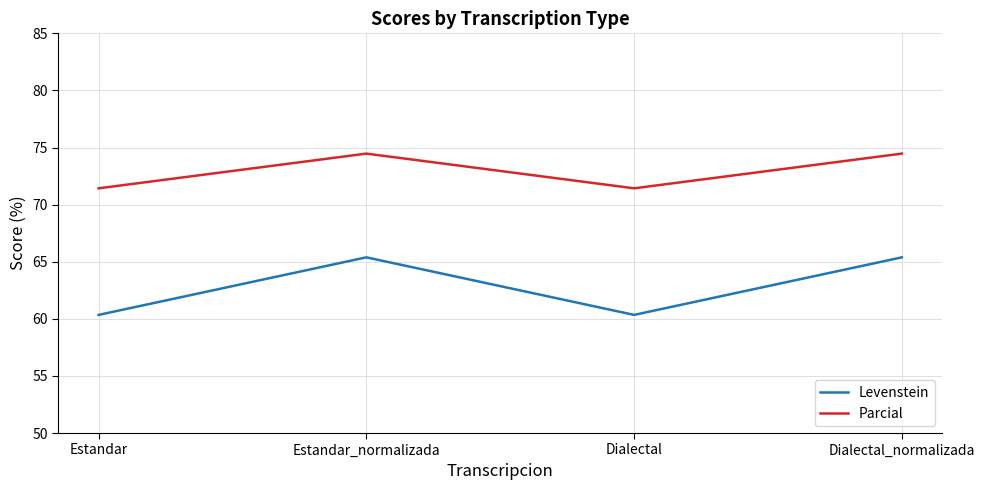

Is this an area chart (filled region under the line)?

No